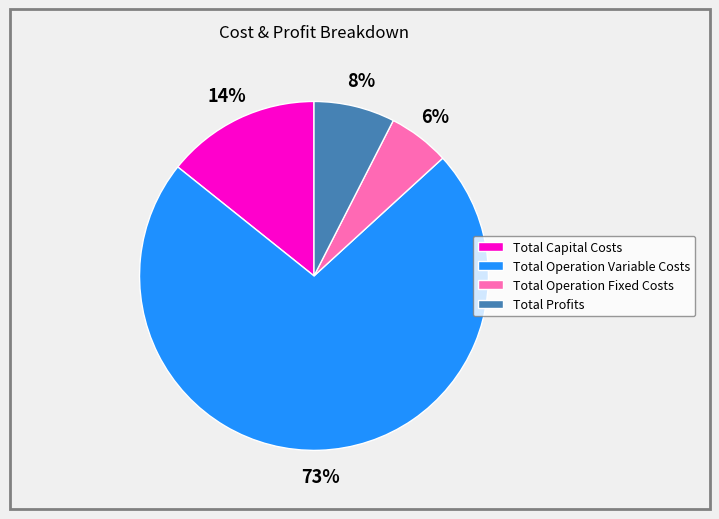

Rank the categories by value from lowest to highest.

Total Operation Fixed Costs, Total Profits, Total Capital Costs, Total Operation Variable Costs